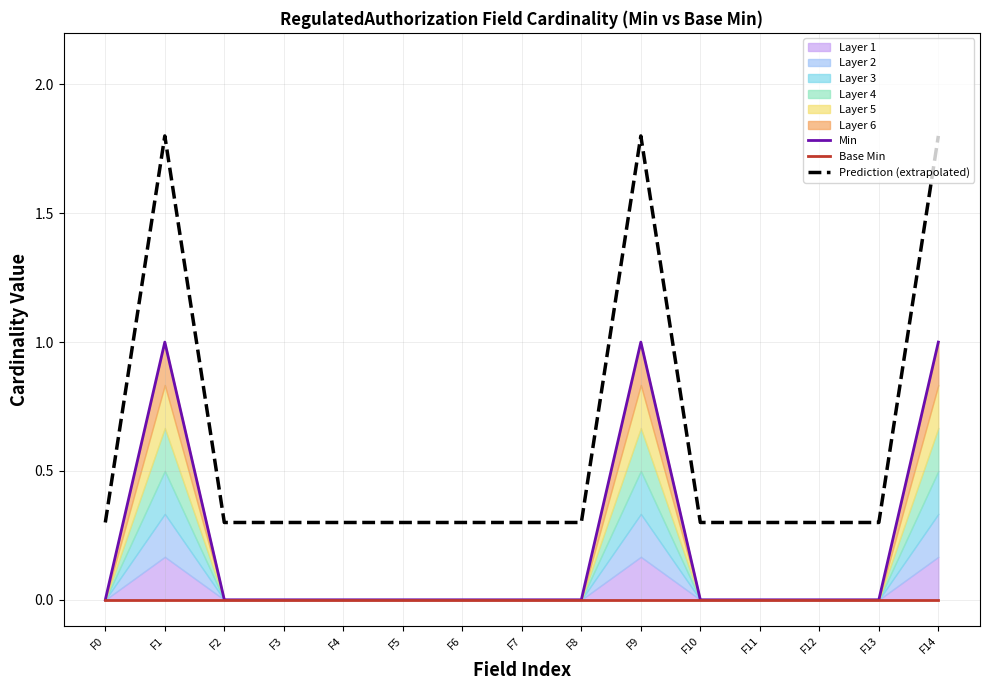

The Prediction (extrapolated) series shows 0.5 at F11. True or false?

False